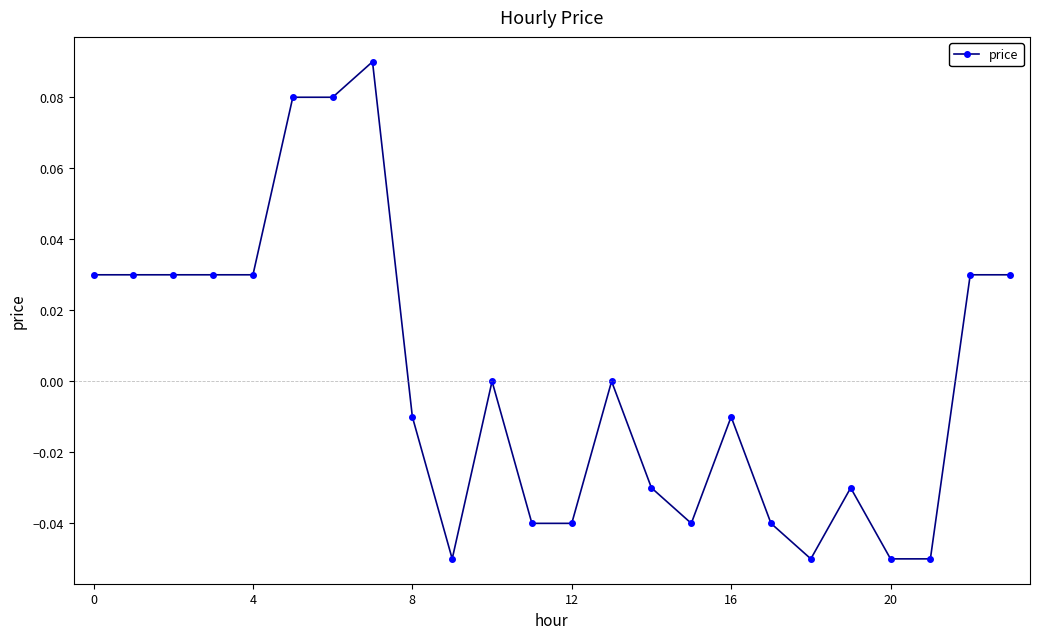

True or false: the data has more than 0 interior local peaks.

True